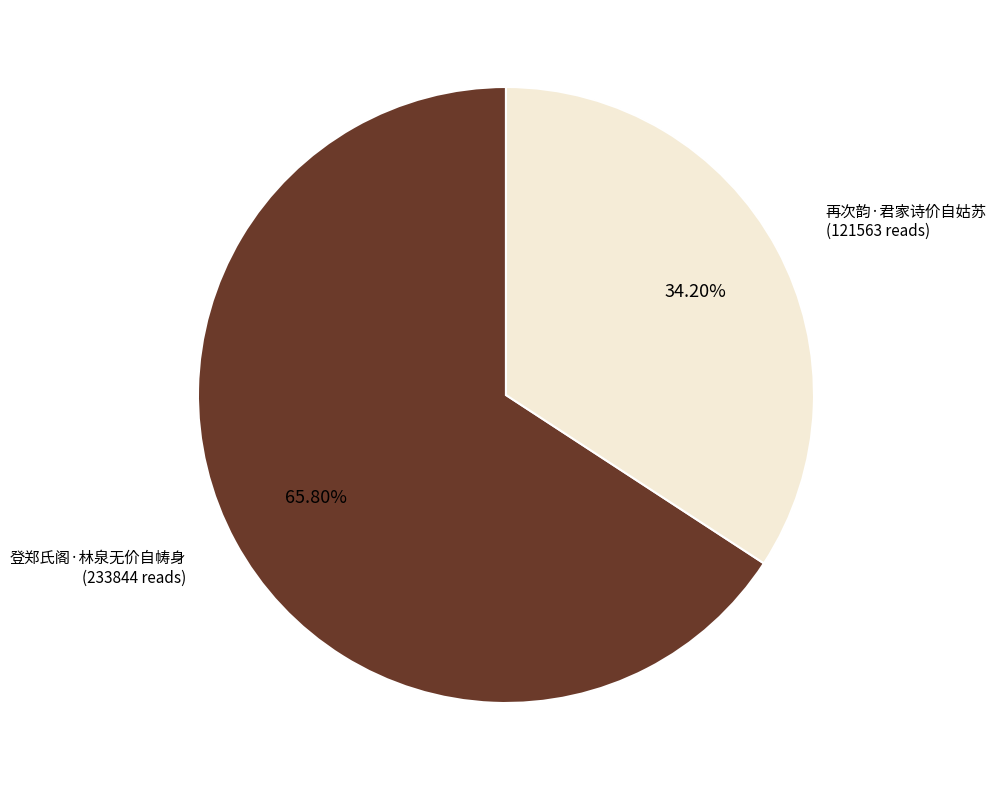

Does any single category account for the majority?

Yes